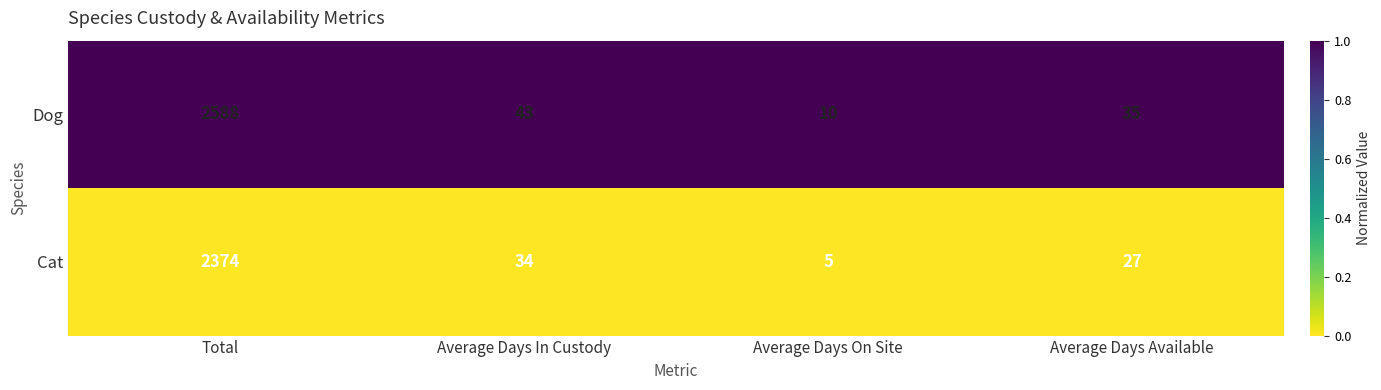

Is it true that Cat equals 9 at Average Days On Site?

False